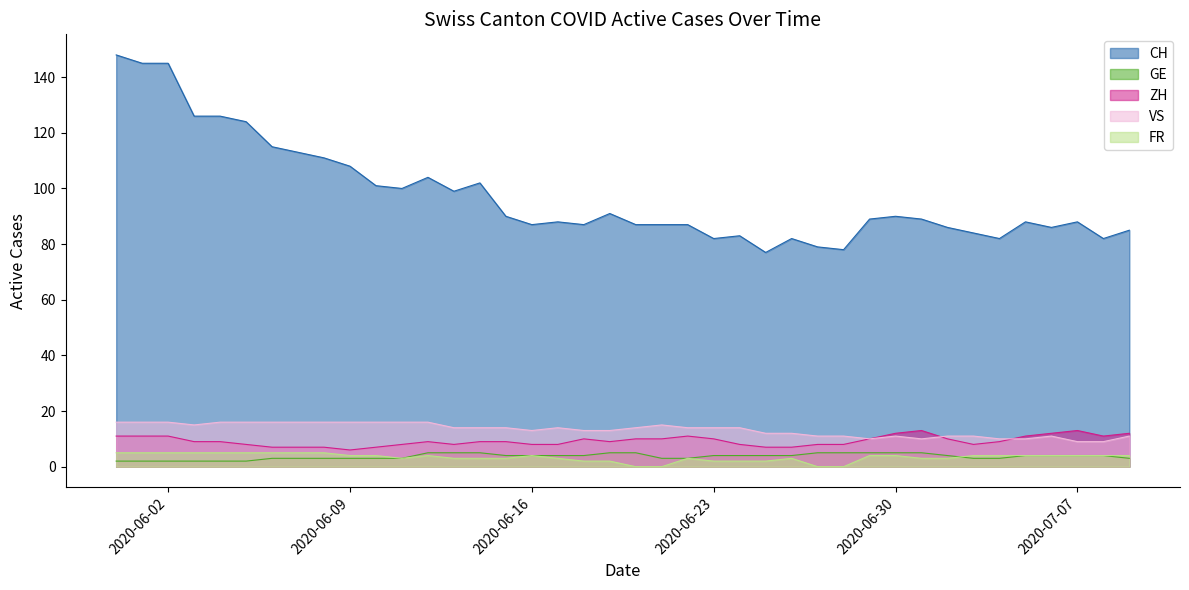

What is the difference between the ZH values at 2020-06-27 and 2020-07-05?

3